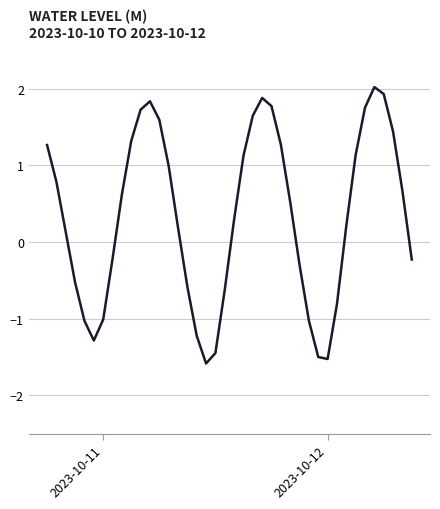

What is the difference between the maximum and minimum values?

3.6